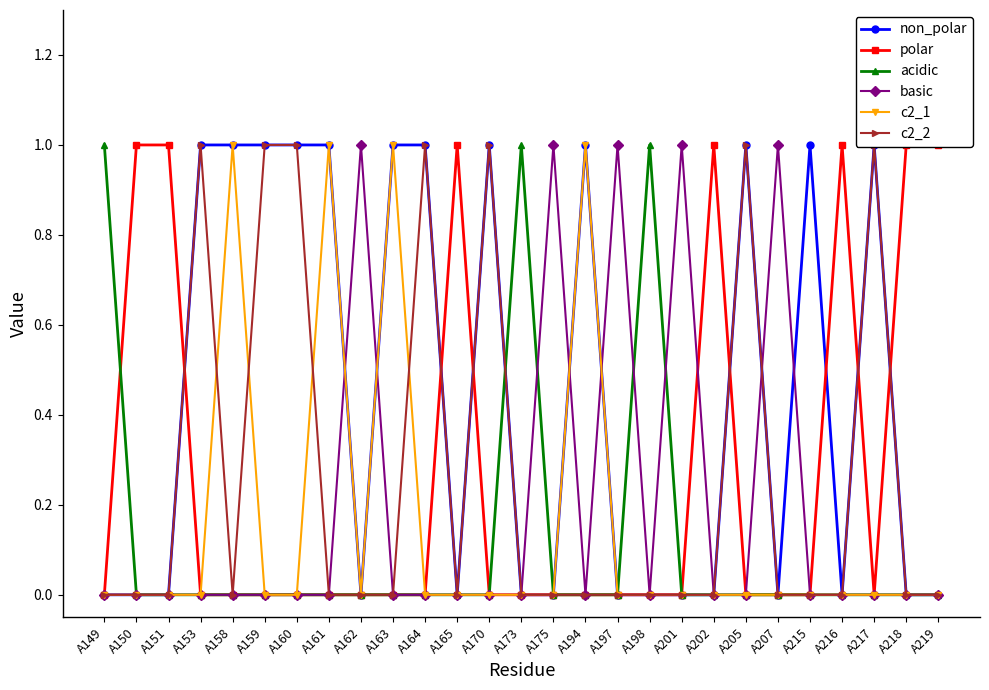

How many times do c2_2 and polar cross each other?

6